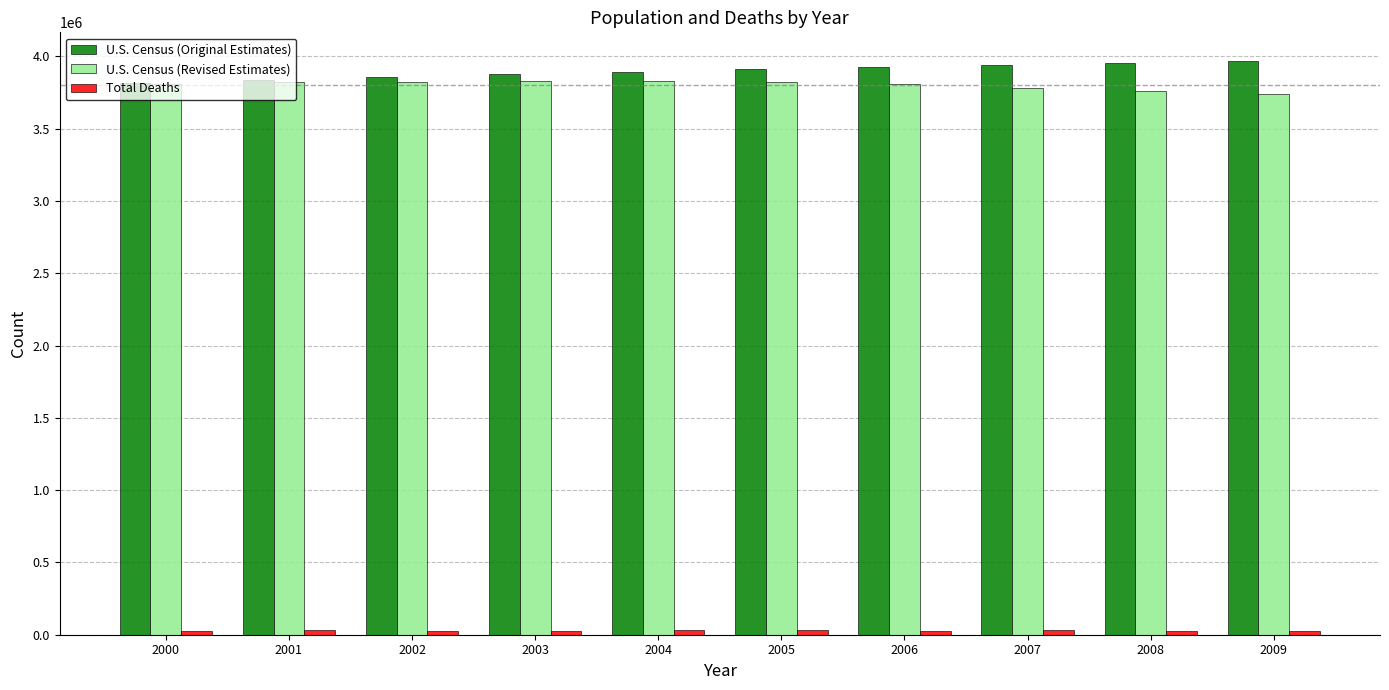

What is the maximum value shown in the chart?

3967288